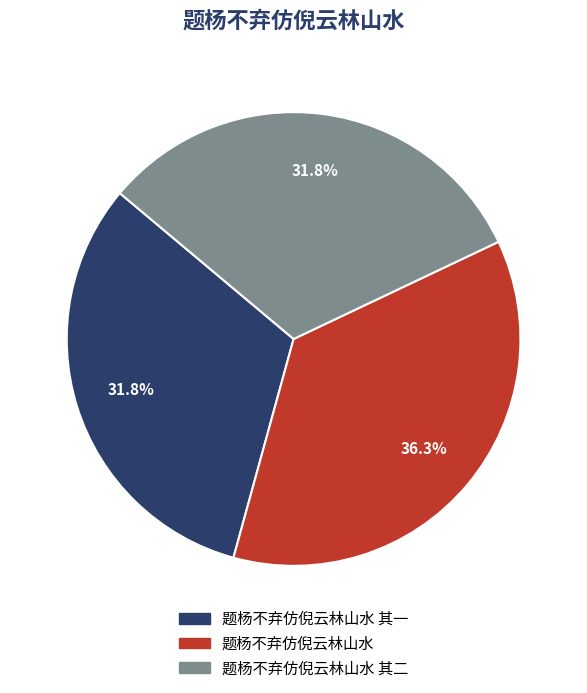

Is there any slice that represents more than half of the pie?

No